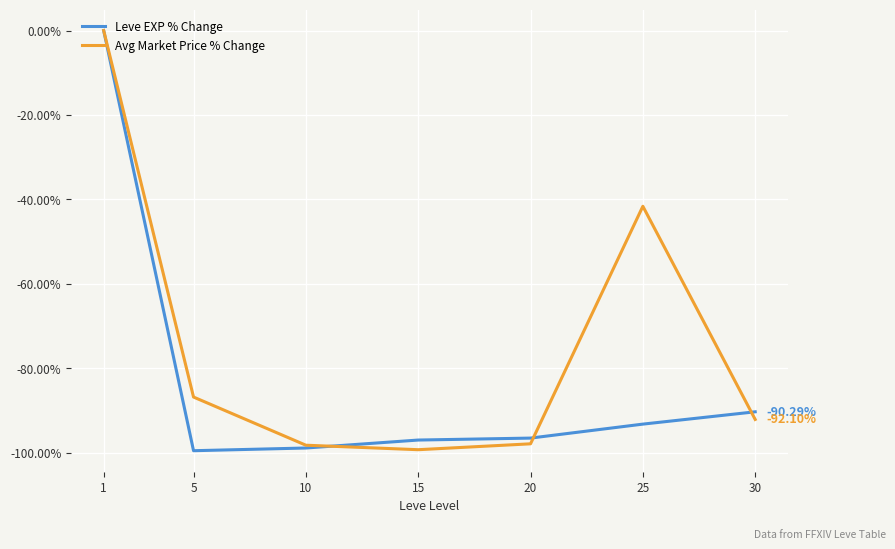

What is the difference between the Avg Market Price % Change values at 20 and 5?

11.1